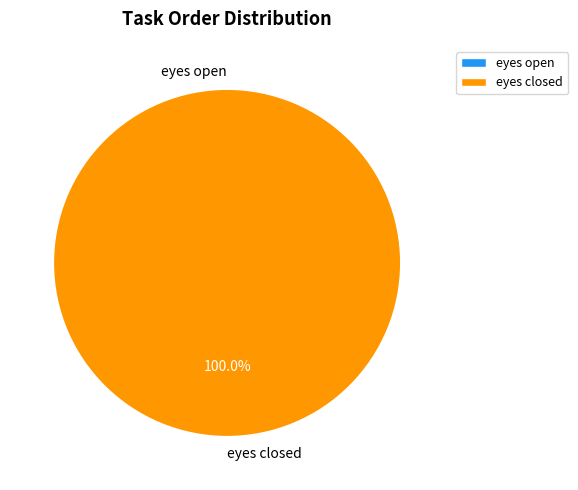

To the nearest percent, what is the difference between the largest and smallest slice percentages?

100%